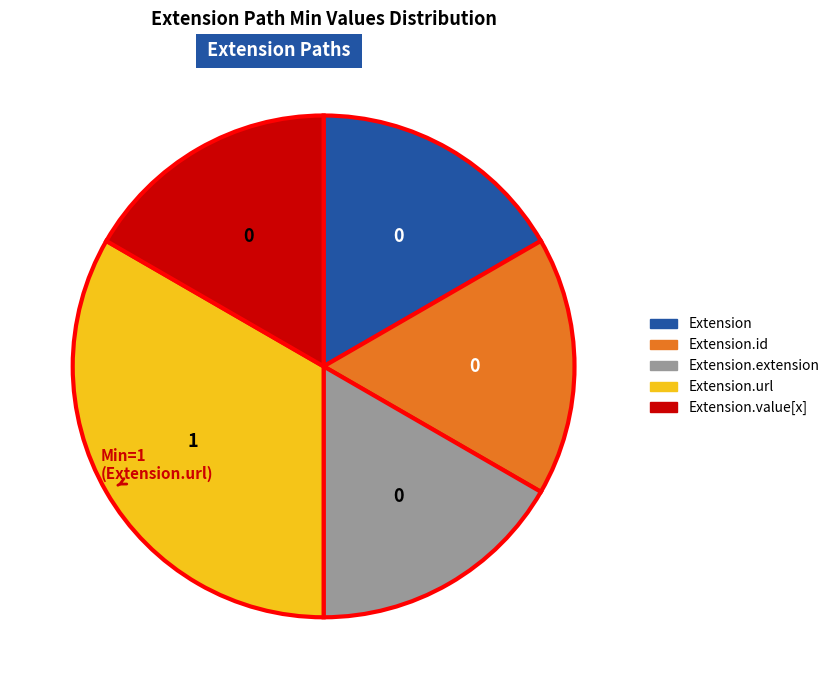

Is there any slice that represents more than half of the pie?

No